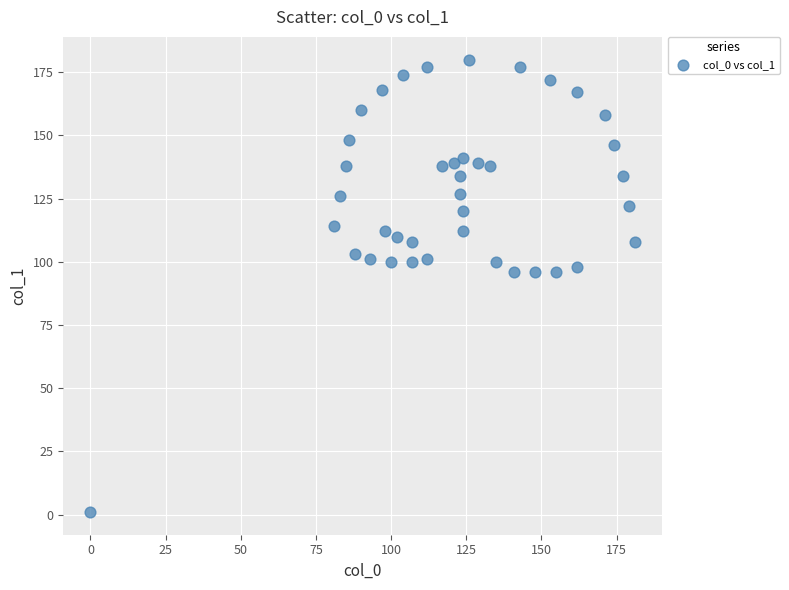

What is the range of Y values (max minus min)?

179